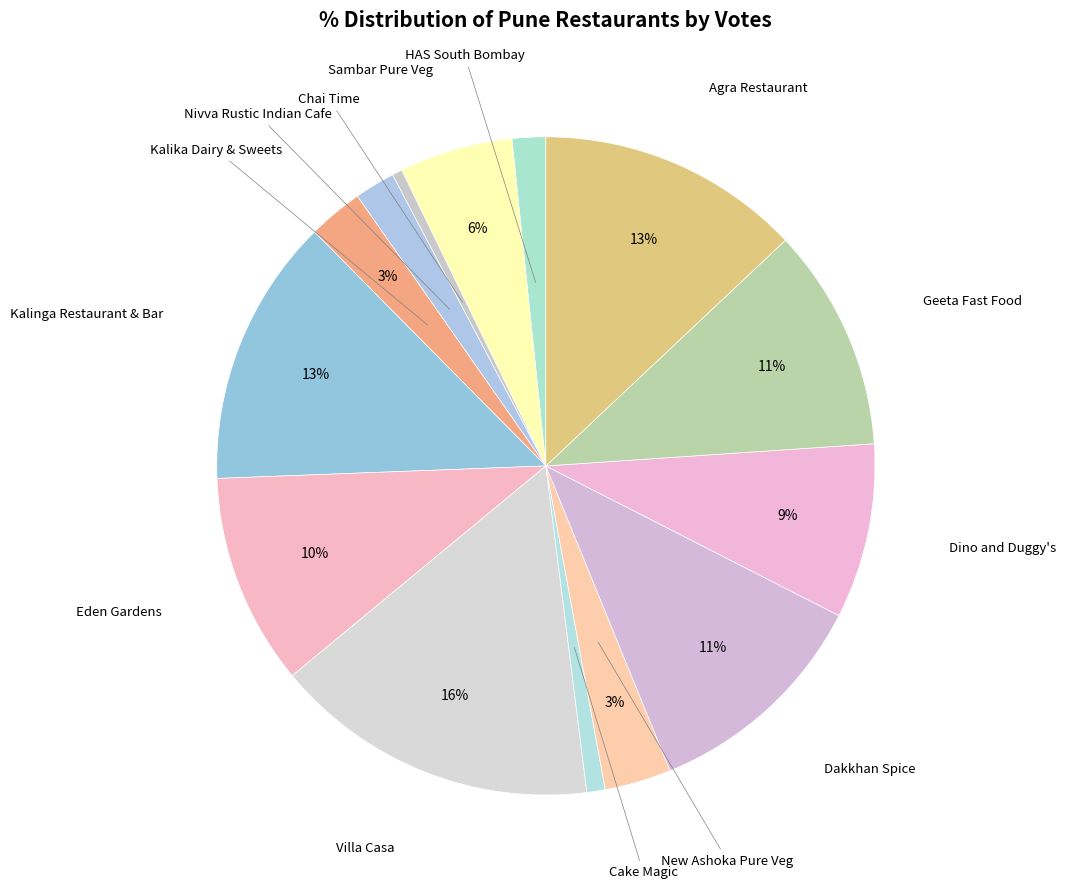

How many slices are in this pie chart?

14